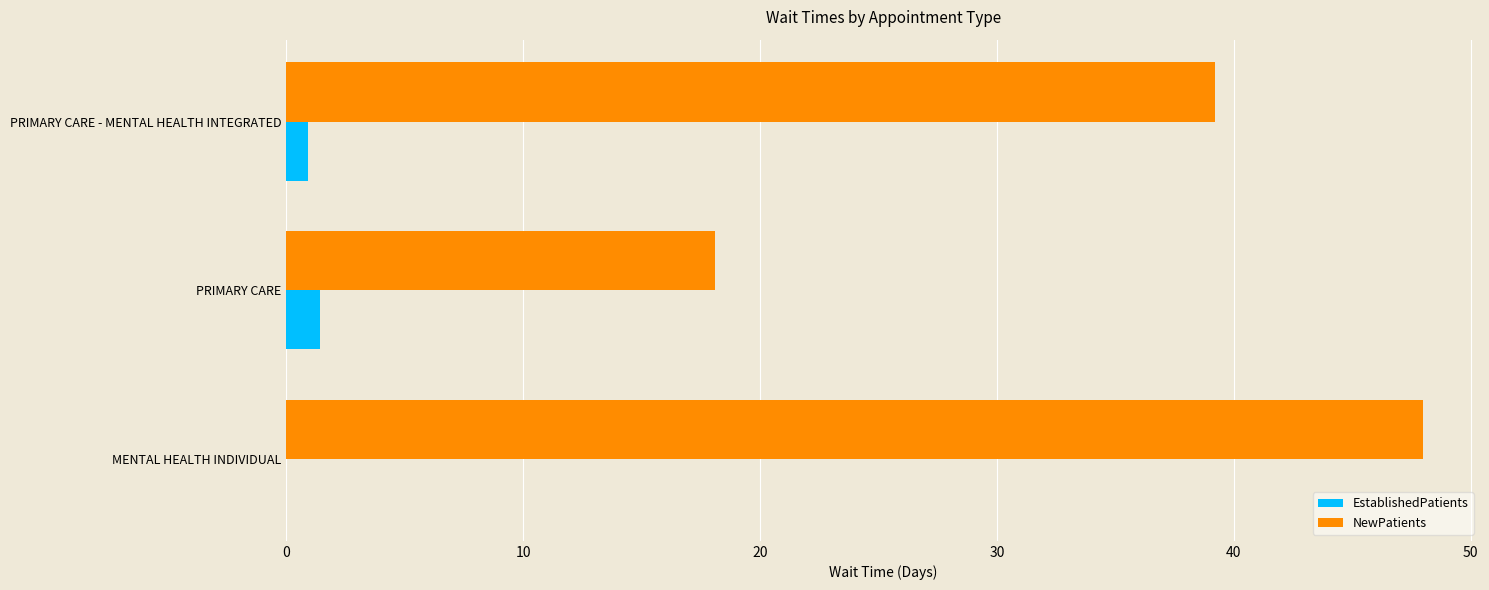

How many values in the EstablishedPatients series exceed 0?

2